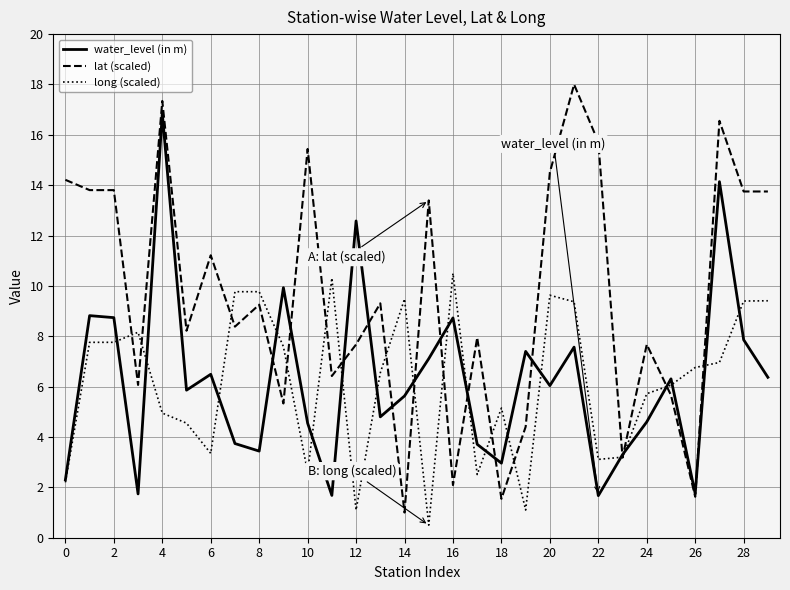

How many interior local valleys does the water_level (in m) series have?

9